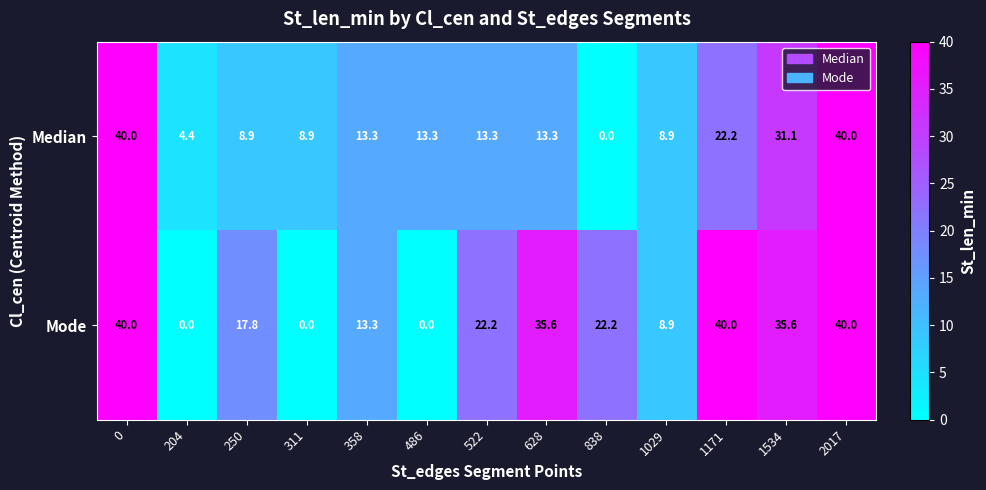

What is the maximum value shown in the chart?

40.0